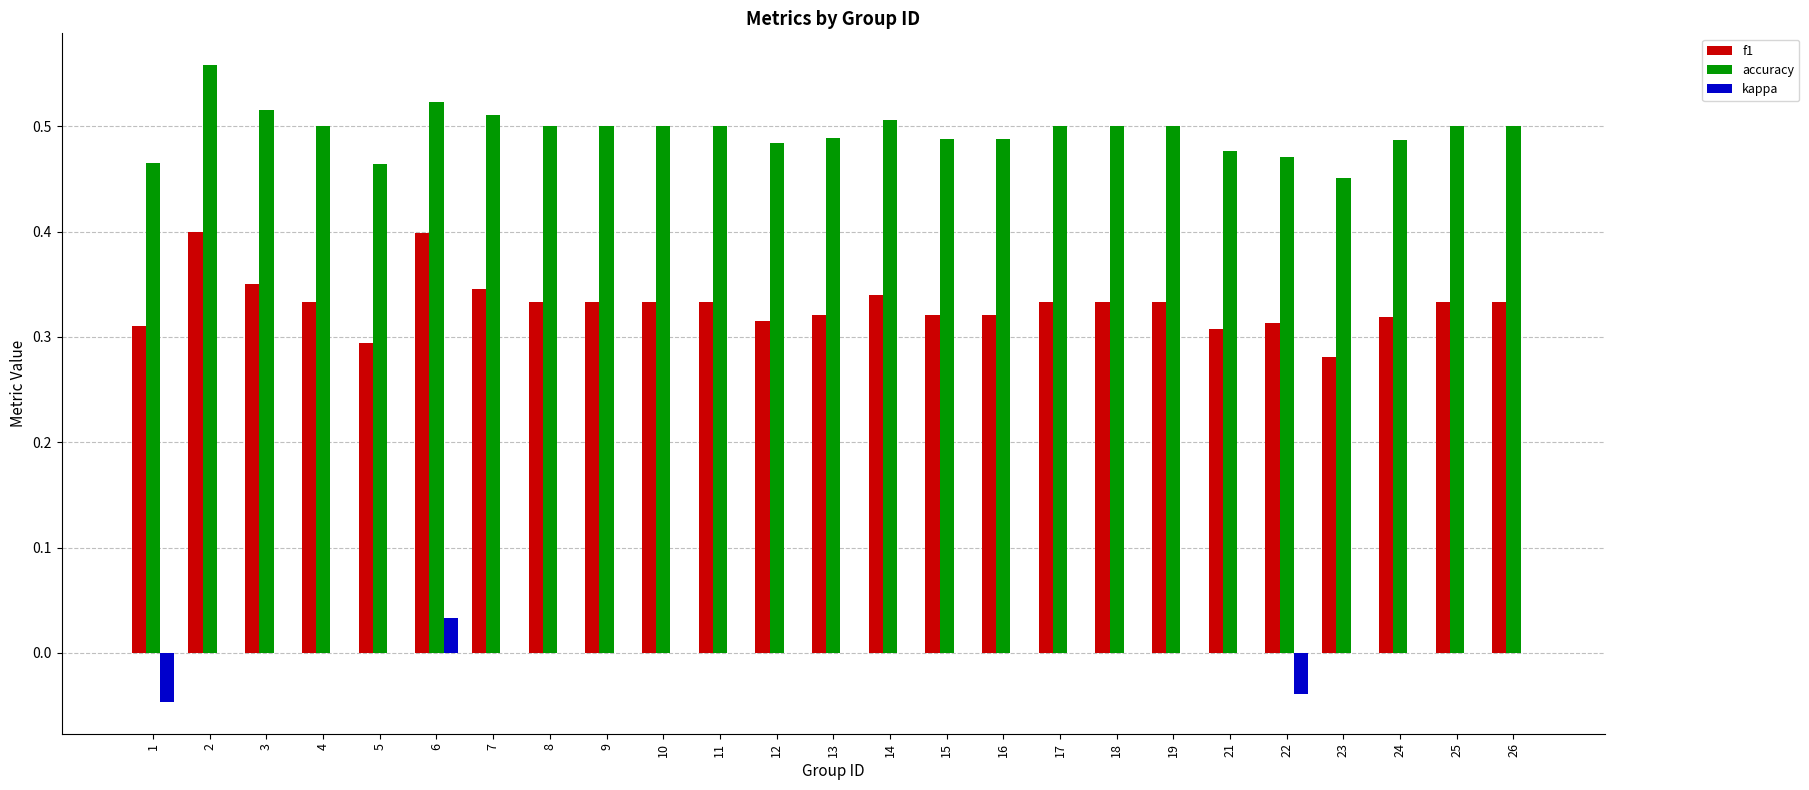

Which category has the highest value in the kappa series?

6